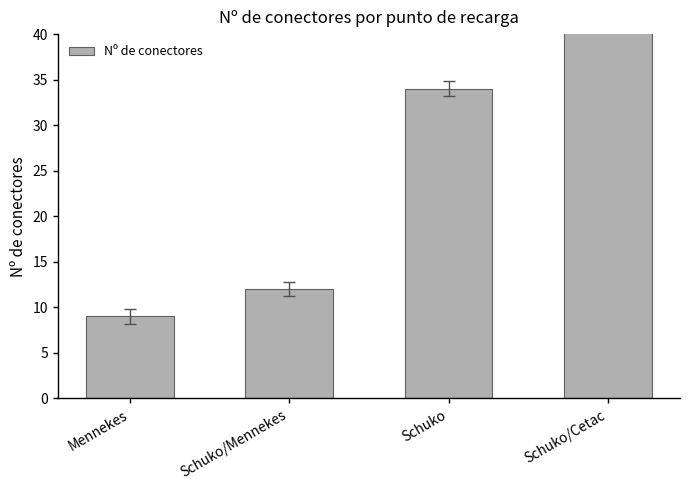

What position from the right is Schuko/Mennekes?

3